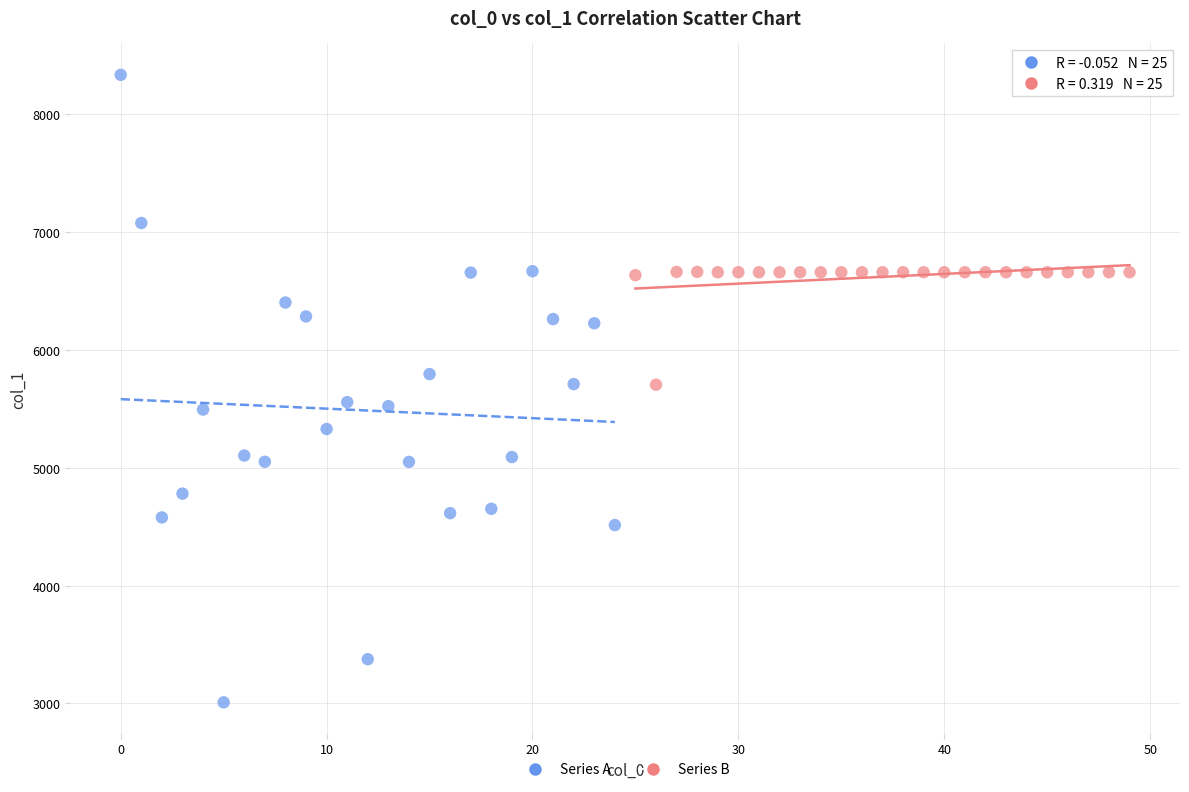

Which series has the largest Y range (max minus min)?

Series A